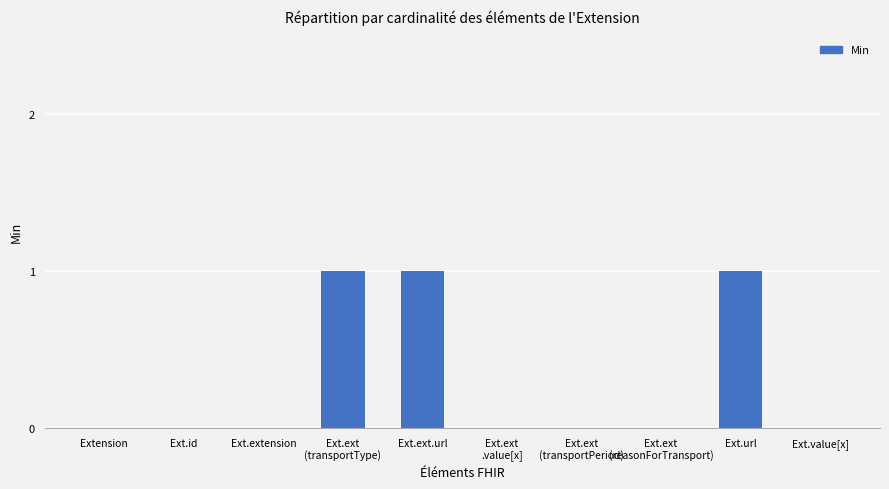

The chart shows a value of 0 at Ext.url. True or false?

False